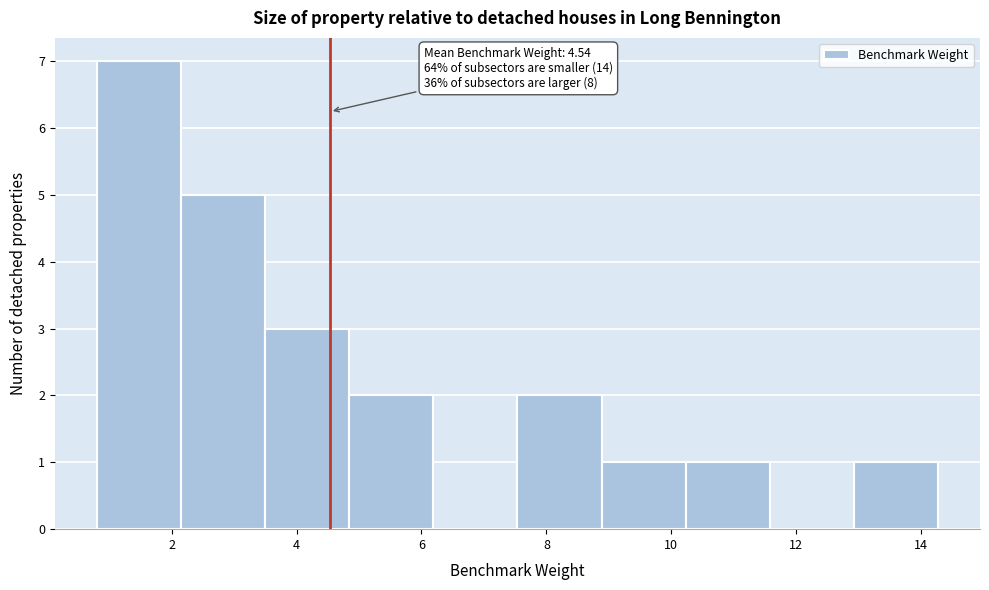

Which range on the x-axis has the tallest bar?

0.8 to 2.2